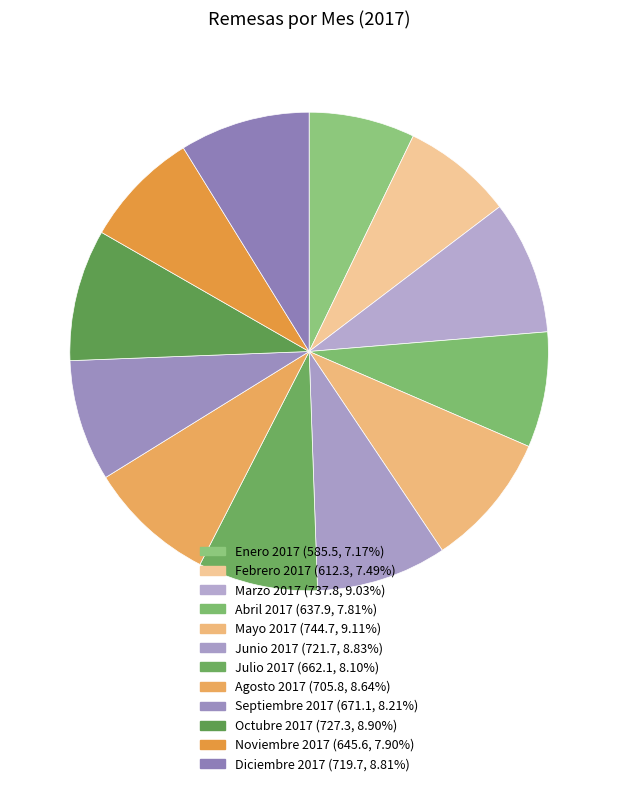

How many segments does this pie chart have?

12